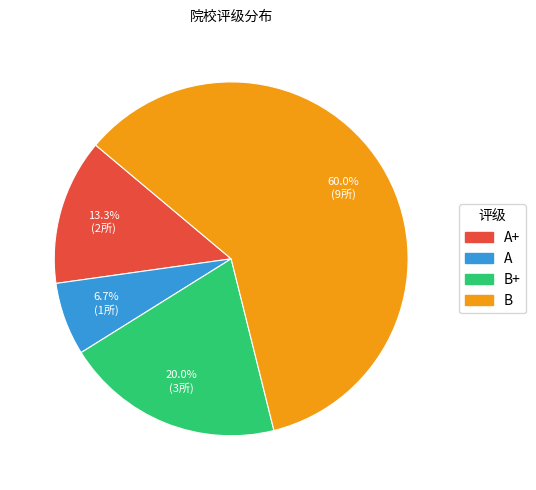

The A slice represents 17% of the pie. True or false?

False